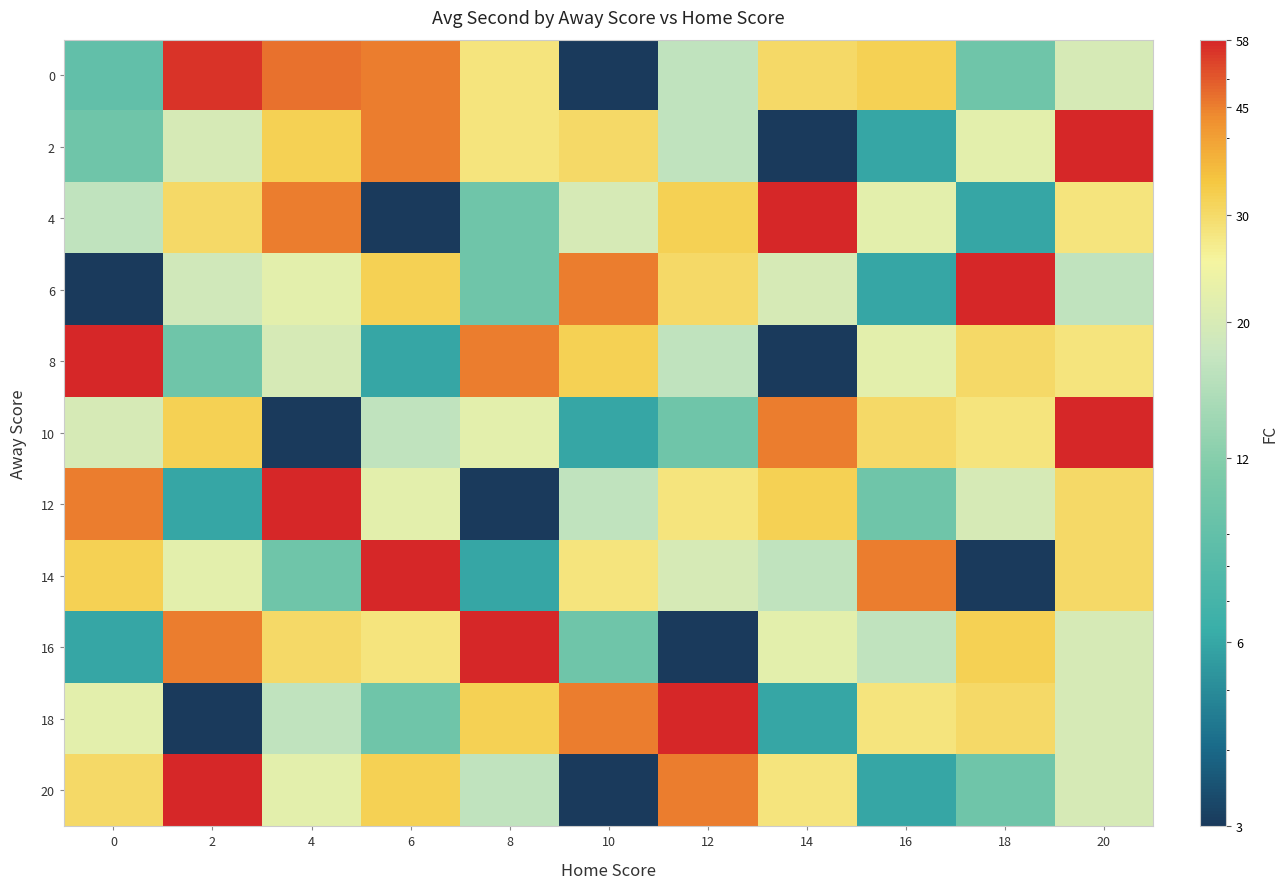

Reading left to right, what are all the values shown in this chart?

0: 0=9	2=56	4=47	6=45	8=28	10=3	12=17	14=30	16=32	18=10	20=20
2: 0=10	2=20	4=32	6=45	8=28	10=30	12=17	14=3	16=6	18=22	20=58
4: 0=17	2=30	4=45	6=3	8=10	10=20	12=32	14=58	16=22	18=6	20=28
6: 0=3	2=19	4=22	6=32	8=10	10=45	12=30	14=20	16=6	18=58	20=17
8: 0=58	2=10	4=20	6=6	8=45	10=32	12=17	14=3	16=22	18=30	20=28
10: 0=20	2=32	4=3	6=17	8=22	10=6	12=10	14=45	16=30	18=28	20=58
12: 0=45	2=6	4=58	6=22	8=3	10=17	12=28	14=32	16=10	18=20	20=30
14: 0=32	2=22	4=10	6=58	8=6	10=28	12=20	14=17	16=45	18=3	20=30
16: 0=6	2=45	4=30	6=28	8=58	10=10	12=3	14=22	16=17	18=32	20=20
18: 0=22	2=3	4=17	6=10	8=32	10=45	12=58	14=6	16=28	18=30	20=20
20: 0=30	2=58	4=22	6=32	8=17	10=3	12=45	14=28	16=6	18=10	20=20